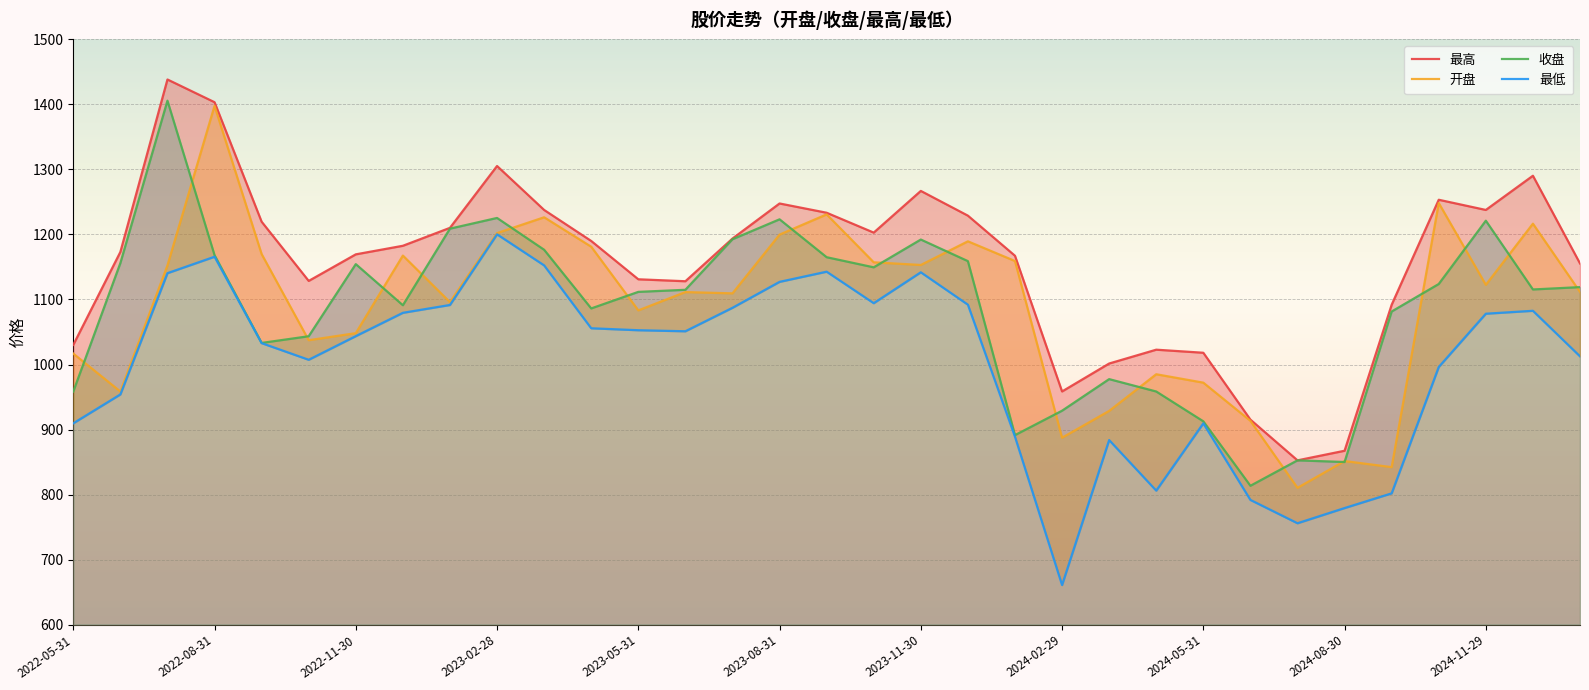

What is the sum of all 收盘 values?

35861.8